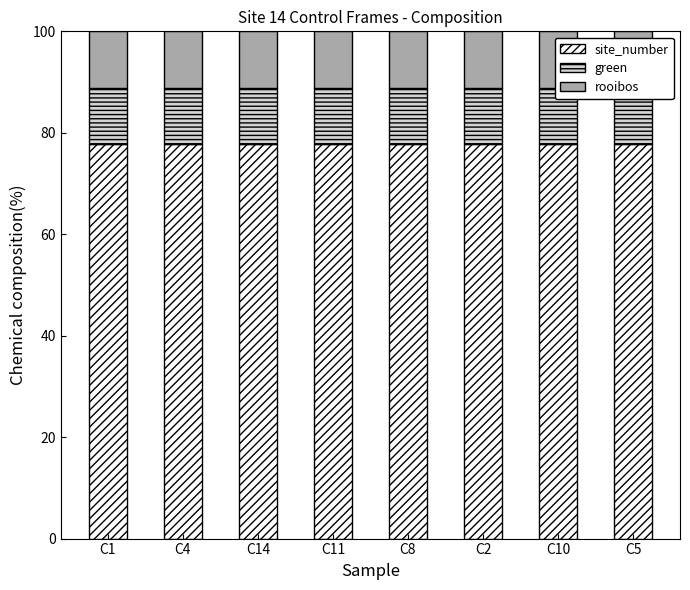

What is the total value across all series at C11?

100.0